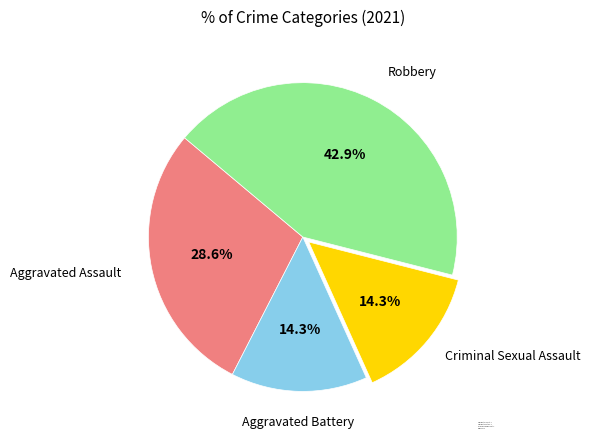

What percentage is the Robbery slice, to the nearest percent?

43%